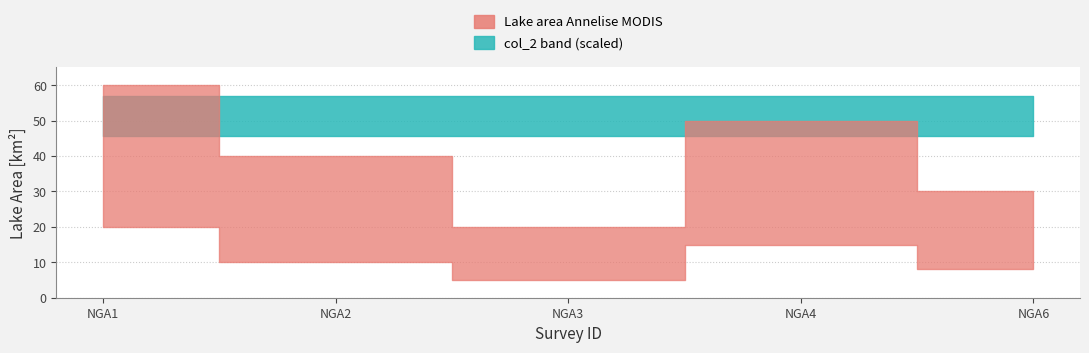

Is it true that NGA_lower equals 12 at NGA6?

False